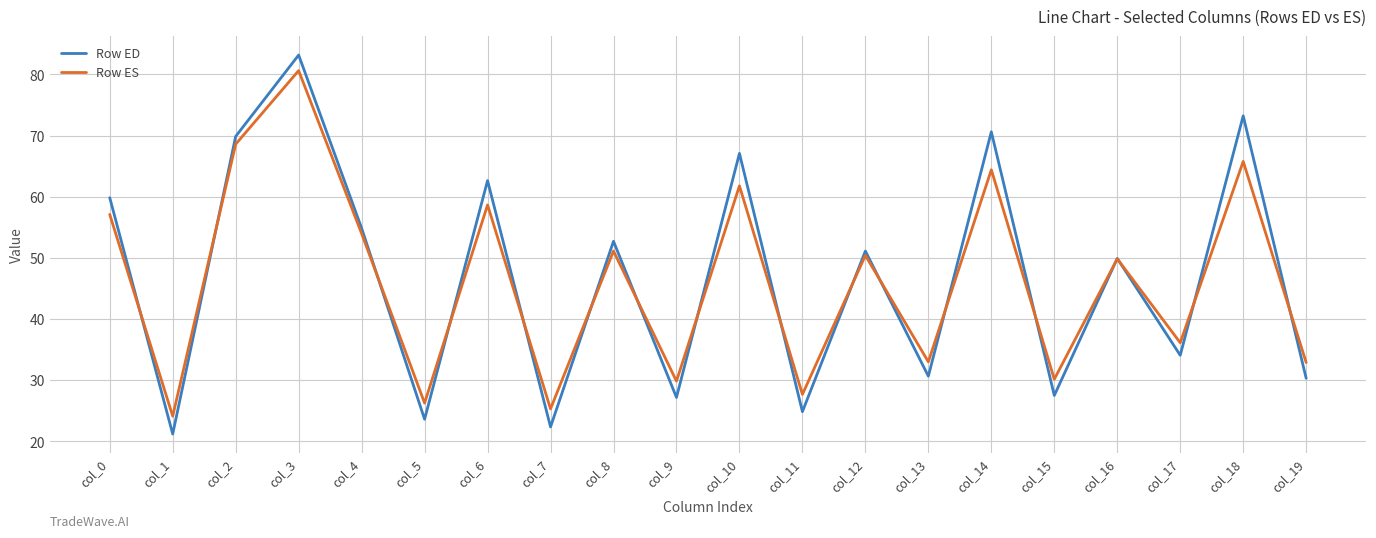

Which series has the widest spread of values?

Row ED